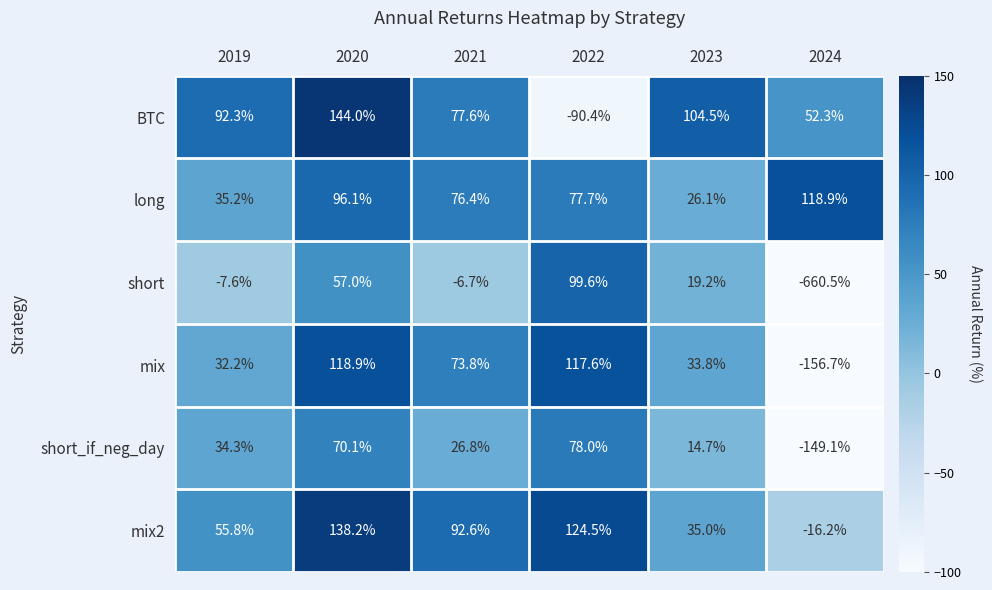

What is the difference between the maximum and minimum values in the BTC series?

234.4